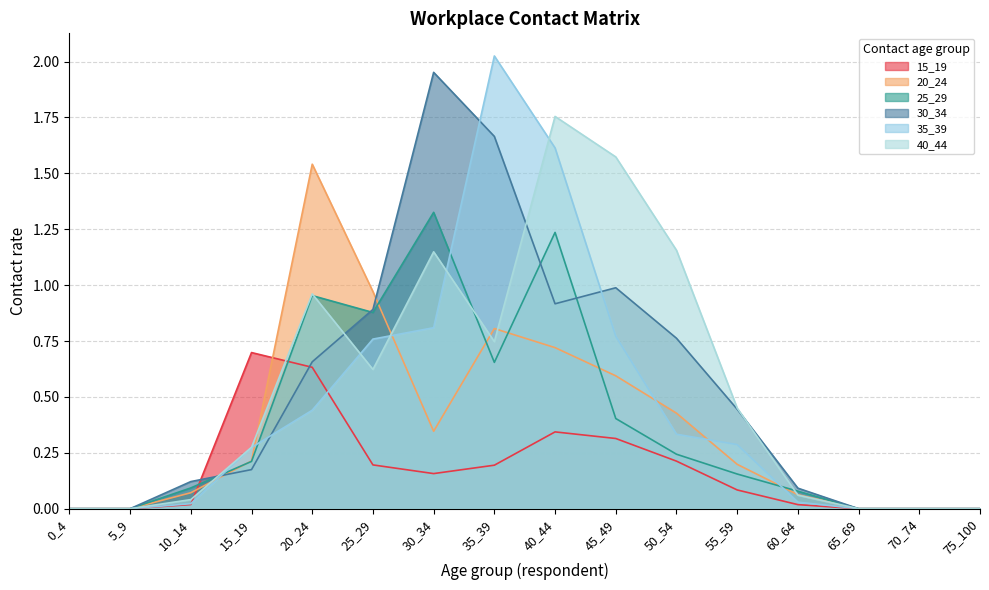

Reading left to right, transcribe all the data shown in this chart.

15_19: 0_4=0.0	5_9=0.0	10_14=0.0	15_19=0.7	20_24=0.6	25_29=0.2	30_34=0.2	35_39=0.2	40_44=0.3	45_49=0.3	50_54=0.2	55_59=0.1	60_64=0.0	65_69=0.0	70_74=0.0	75_100=0.0
20_24: 0_4=0.0	5_9=0.0	10_14=0.1	15_19=0.2	20_24=1.5	25_29=1.0	30_34=0.3	35_39=0.8	40_44=0.7	45_49=0.6	50_54=0.4	55_59=0.2	60_64=0.1	65_69=0.0	70_74=0.0	75_100=0.0
25_29: 0_4=0.0	5_9=0.0	10_14=0.1	15_19=0.2	20_24=1.0	25_29=0.9	30_34=1.3	35_39=0.7	40_44=1.2	45_49=0.4	50_54=0.2	55_59=0.2	60_64=0.1	65_69=0.0	70_74=0.0	75_100=0.0
30_34: 0_4=0.0	5_9=0.0	10_14=0.1	15_19=0.2	20_24=0.7	25_29=0.9	30_34=2.0	35_39=1.7	40_44=0.9	45_49=1.0	50_54=0.8	55_59=0.4	60_64=0.1	65_69=0.0	70_74=0.0	75_100=0.0
35_39: 0_4=0.0	5_9=0.0	10_14=0.0	15_19=0.3	20_24=0.4	25_29=0.8	30_34=0.8	35_39=2.0	40_44=1.6	45_49=0.8	50_54=0.3	55_59=0.3	60_64=0.0	65_69=0.0	70_74=0.0	75_100=0.0
40_44: 0_4=0.0	5_9=0.0	10_14=0.0	15_19=0.3	20_24=1.0	25_29=0.6	30_34=1.1	35_39=0.7	40_44=1.8	45_49=1.6	50_54=1.2	55_59=0.5	60_64=0.1	65_69=0.0	70_74=0.0	75_100=0.0